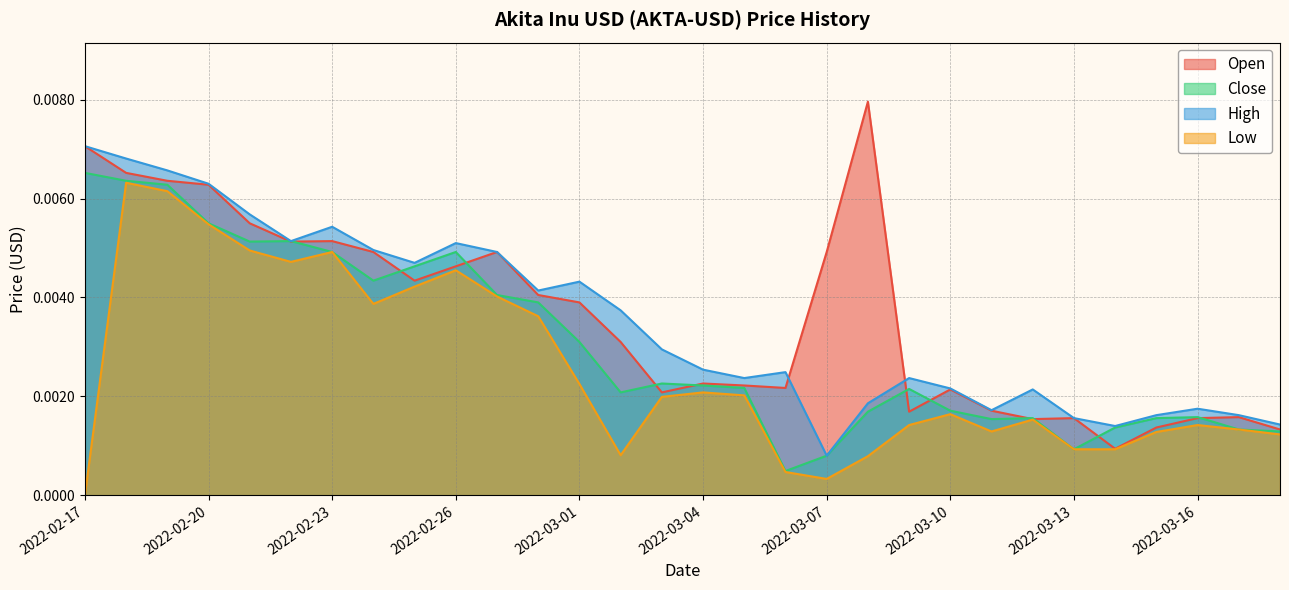

True or false: Low and High intersect in this chart.

False